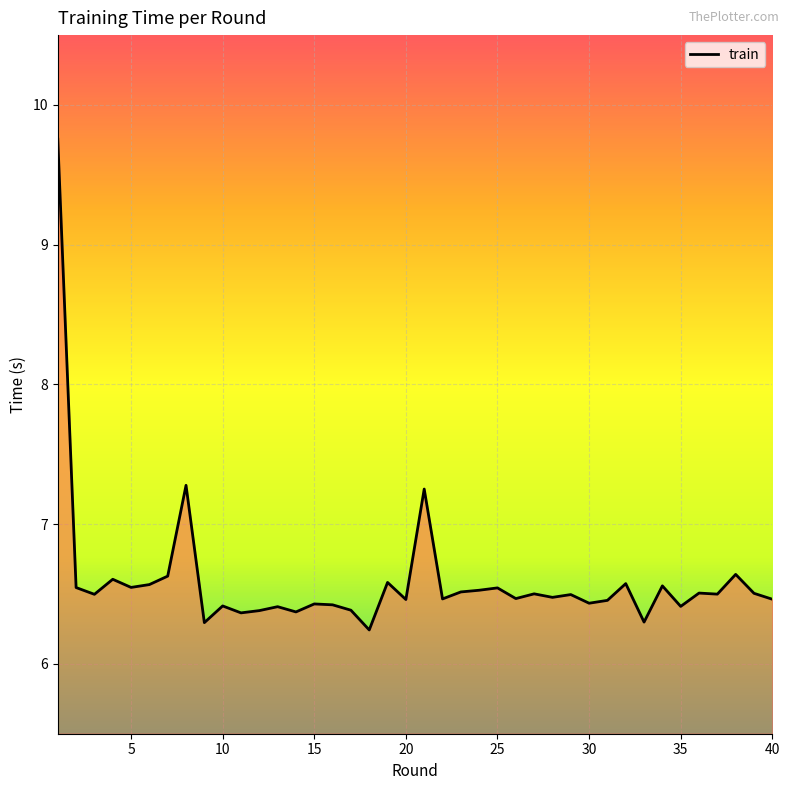

What is the greatest value displayed?

9.8